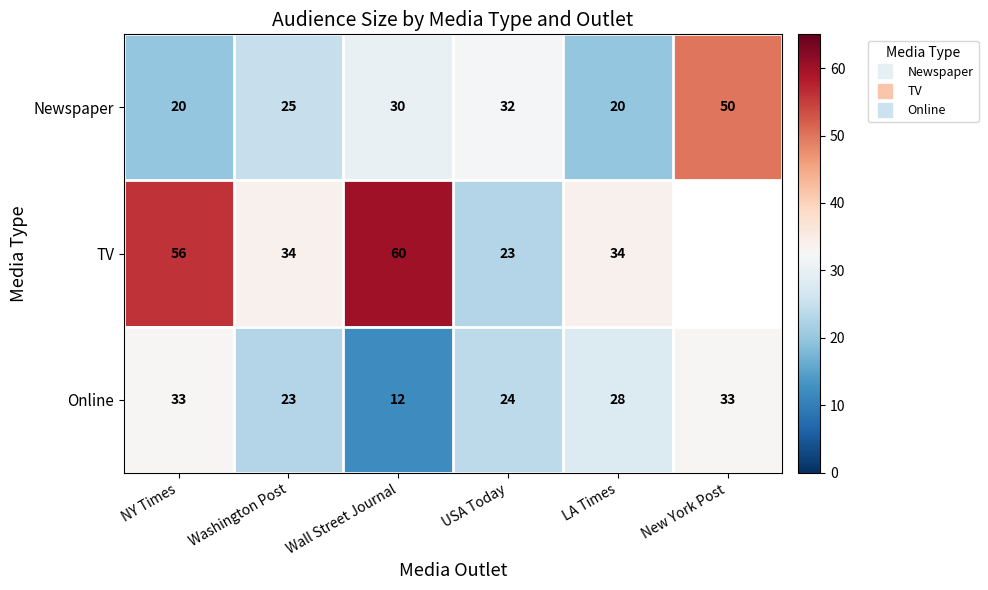

Count the number of data series in this chart.

3